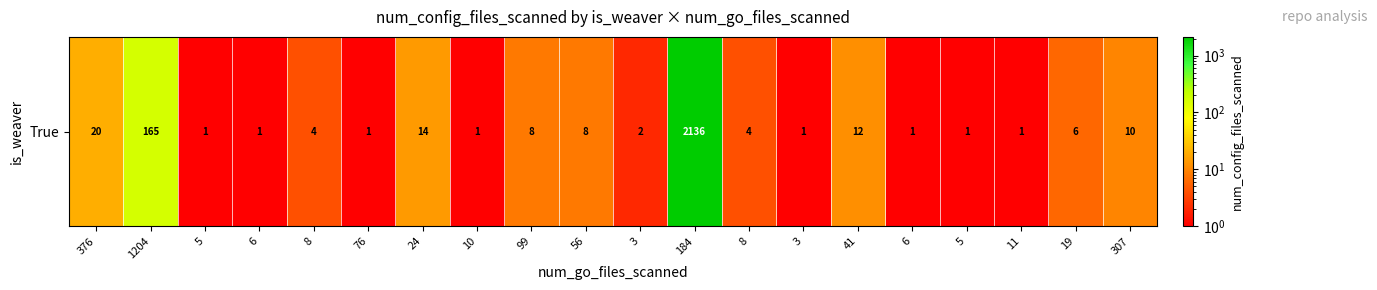

Where is the data nearest to the value 1068?

1204